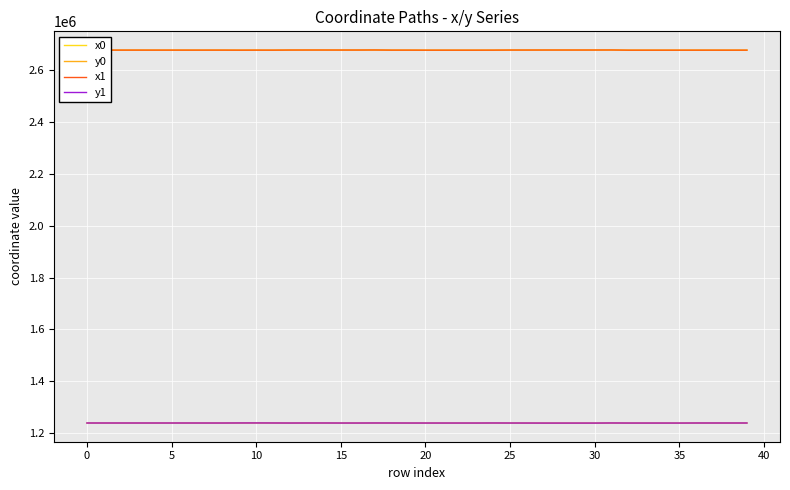

True or false: x1 and y0 intersect in this chart.

False